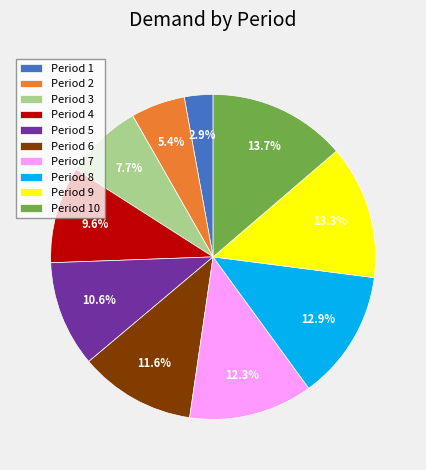

Which has a higher value, Period 1 or Period 7?

Period 7